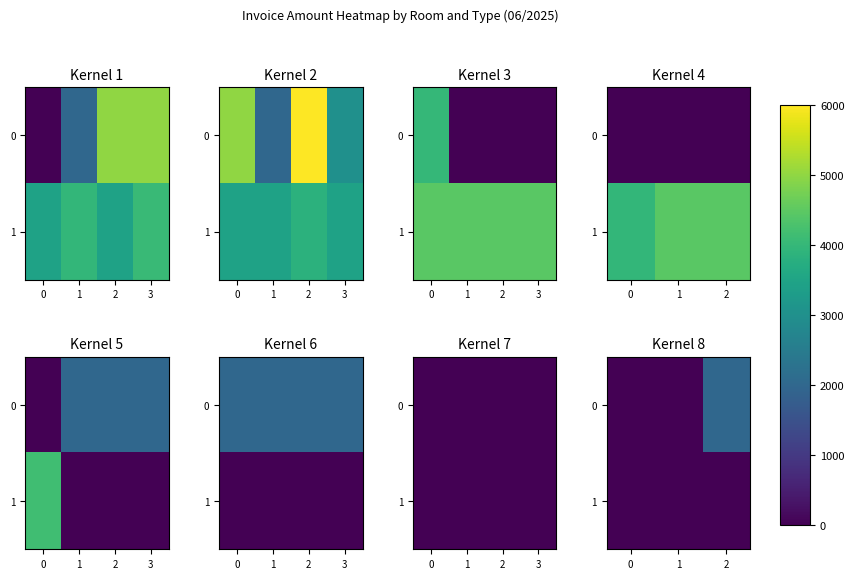

What is the sum of all 0 values?

2000